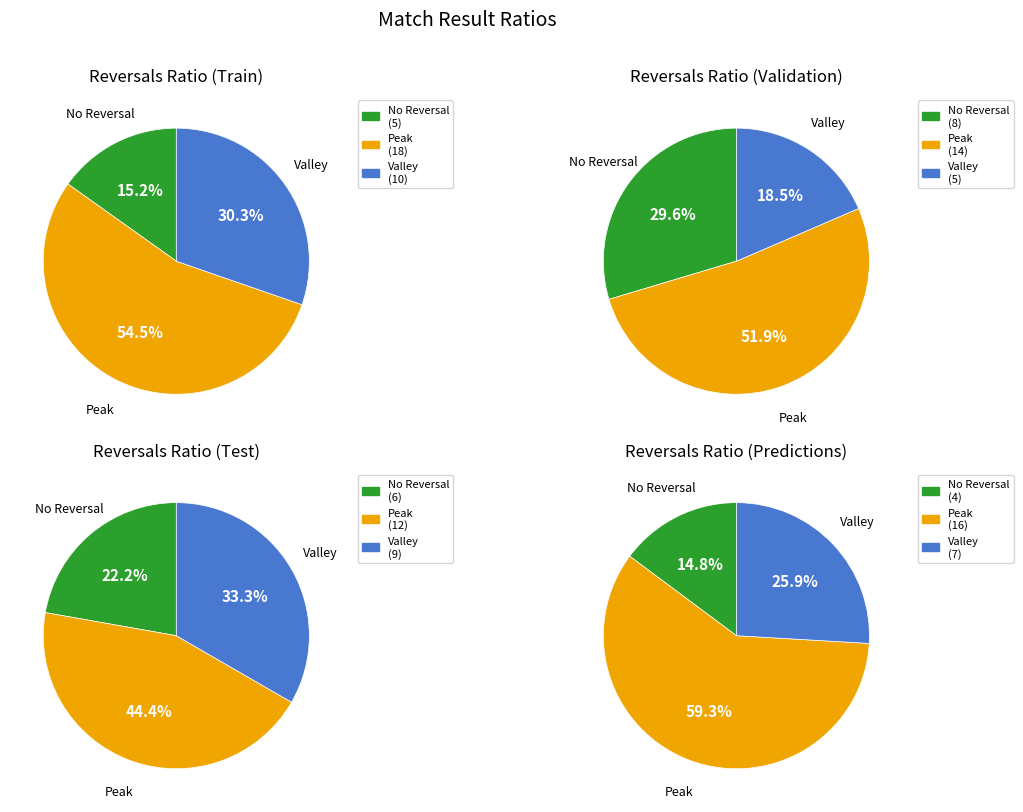

True or false: W accounts for 41% of the total.

False